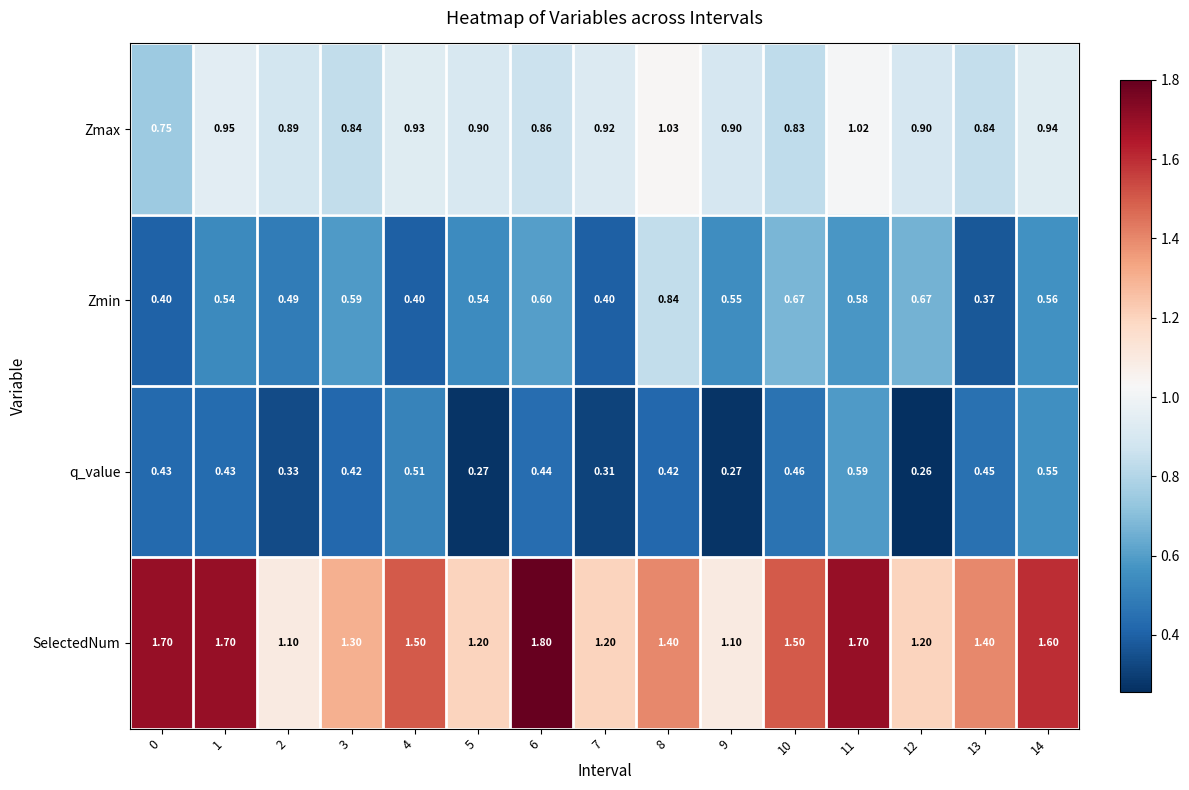

At 4, list the series in order from largest to smallest.

SelectedNum, Zmax, q_value, Zmin